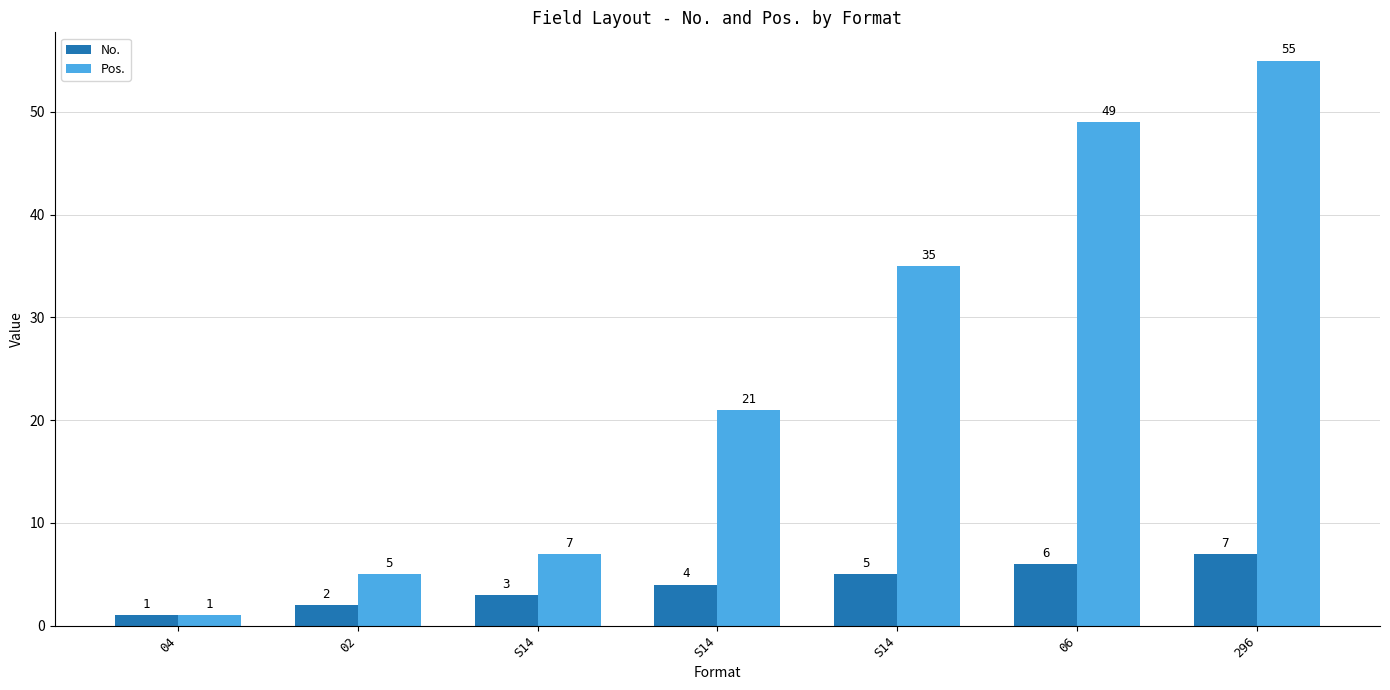

What is the average value of the No. series?

4